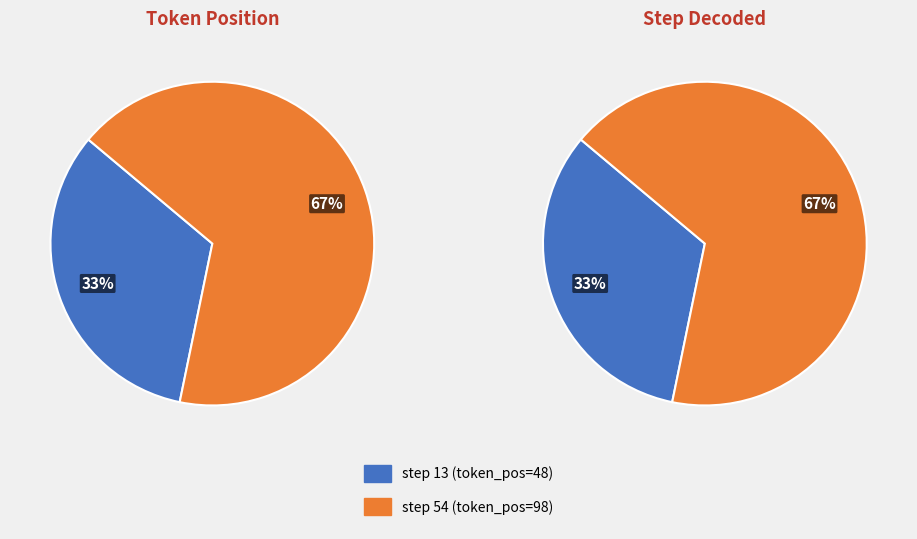

To the nearest percent, what is the average slice percentage?

50%